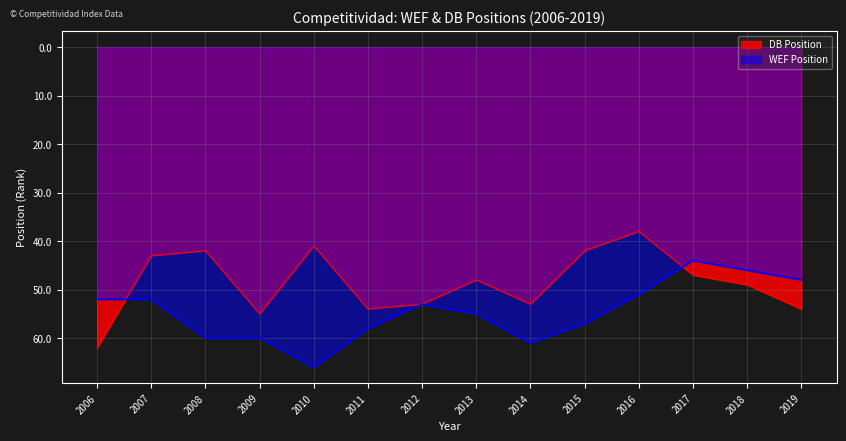

Which category has the lowest value in the DB Position series?

2016